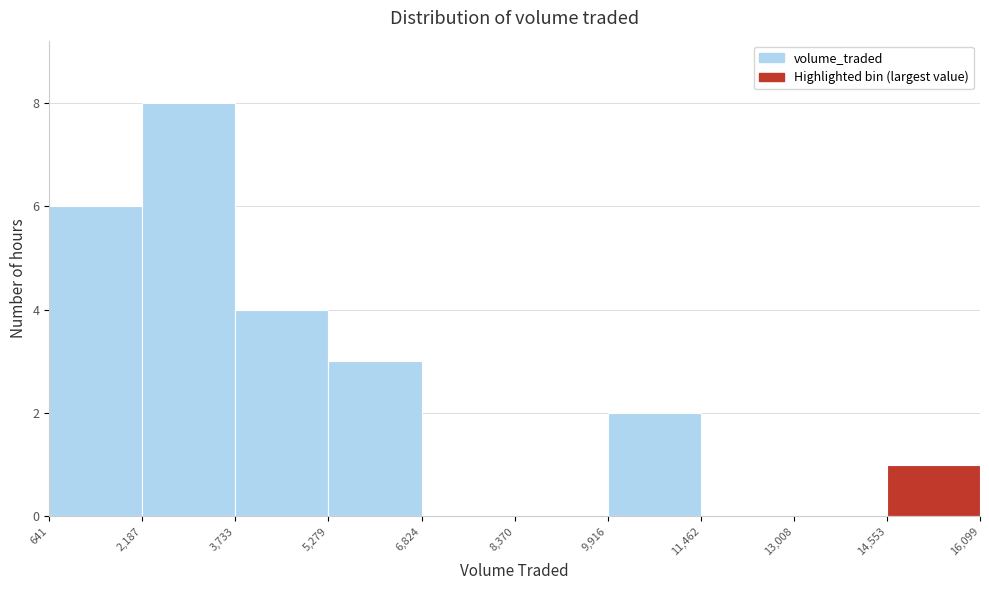

Reading left to right, transcribe this chart: for each bar, give the range it covers on the x-axis and its height. The values are not printed on the chart, so give them approximately, as read against the axis.

641 to 2,187: 6
2,187 to 3,733: 8
3,733 to 5,279: 4
5,279 to 6,824: 3
6,824 to 8,370: 0
8,370 to 9,916: 0
9,916 to 11,462: 2
11,462 to 13,008: 0
13,008 to 14,553: 0
14,553 to 16,099: 1